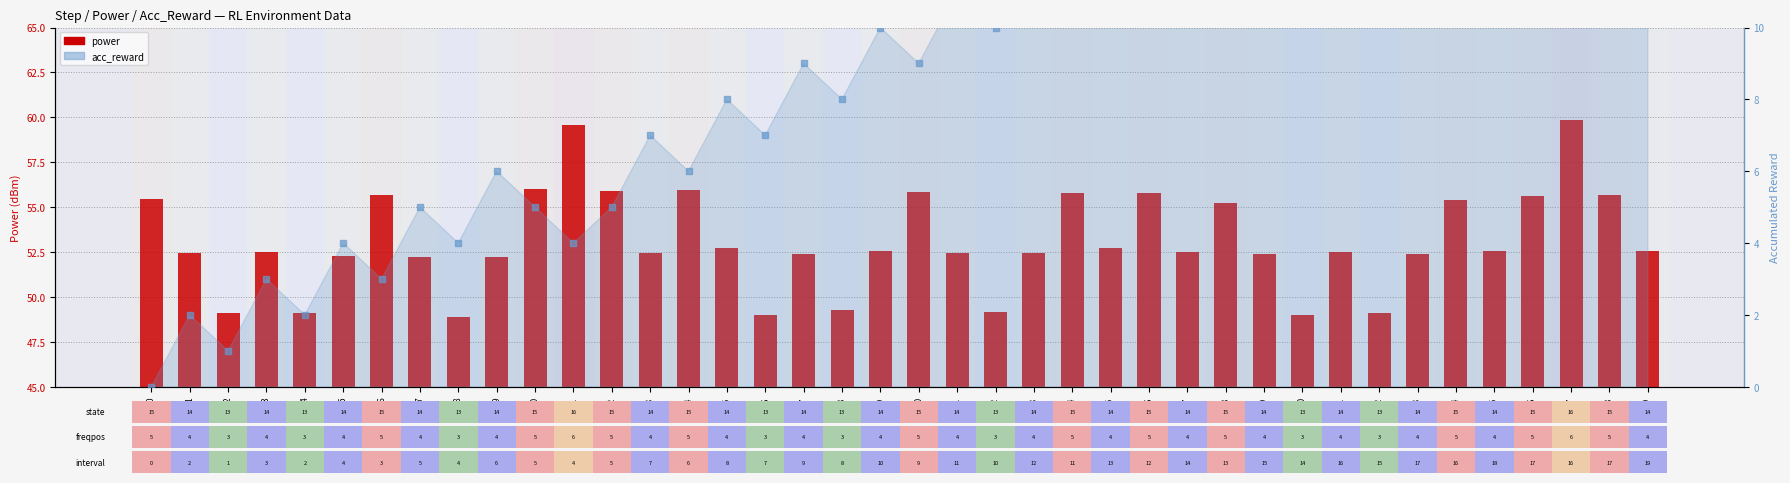

At which category is the sum across all series the highest?

37